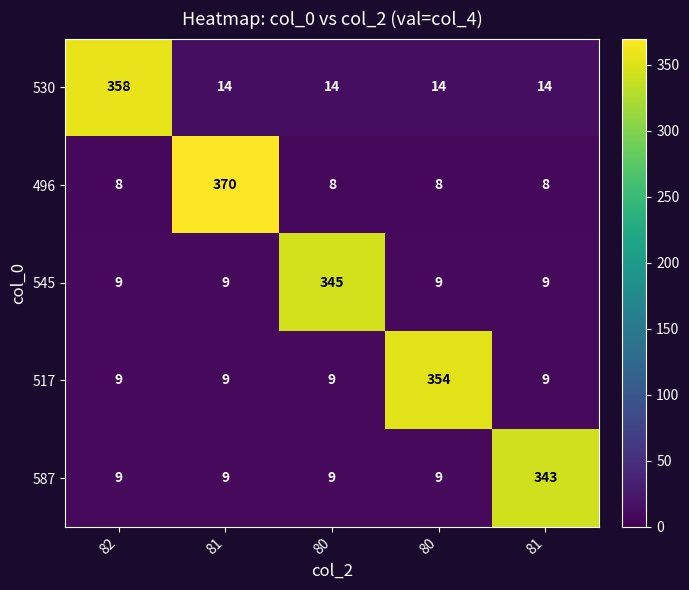

How many categories are shown in the chart?

5